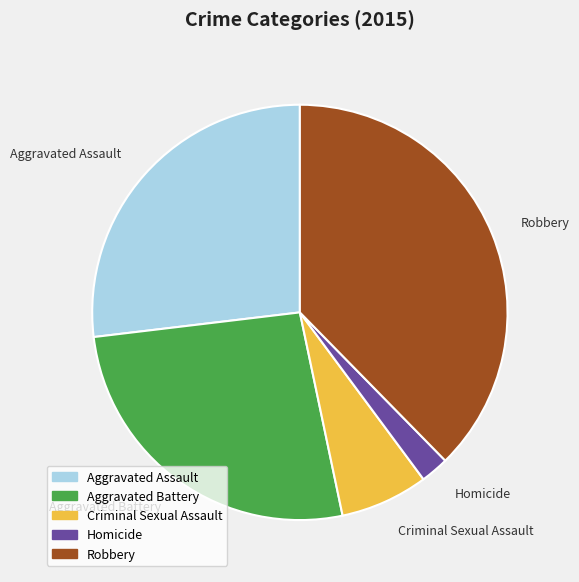

Is it true that Criminal Sexual Assault is 7% of the pie?

True